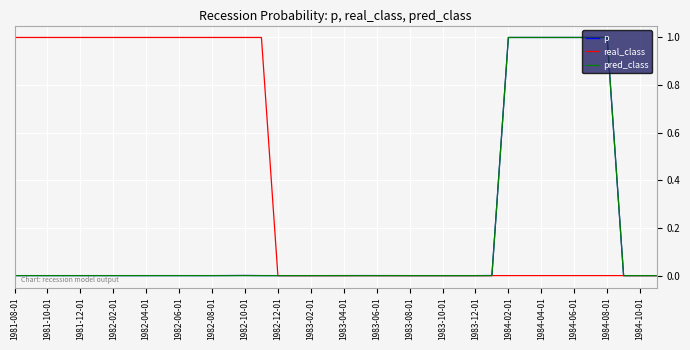

Which series has the largest total across all categories?

real_class